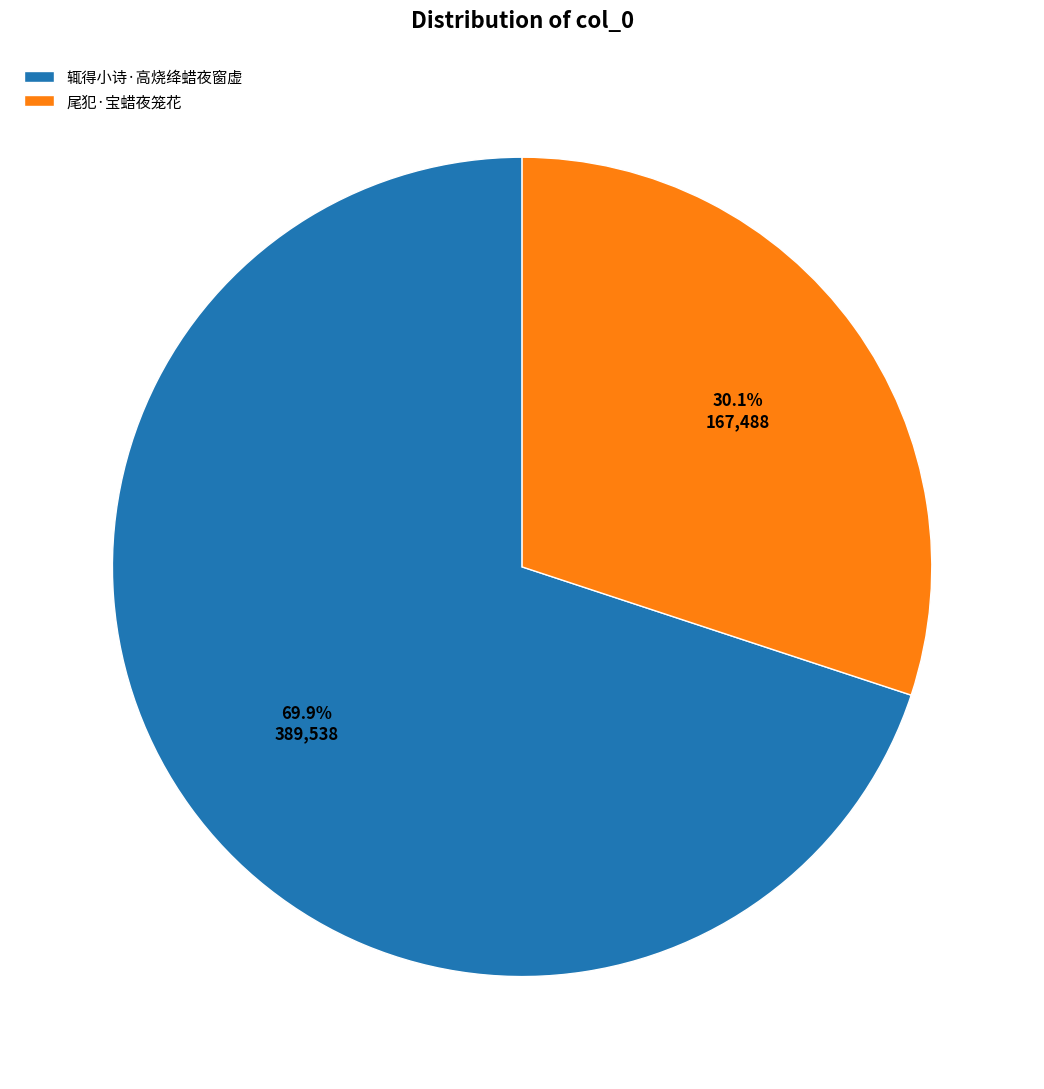

What percentage do 辄得小诗·高烧绛蜡夜窗虚 and 尾犯·宝蜡夜笼花 together represent?

100.0%